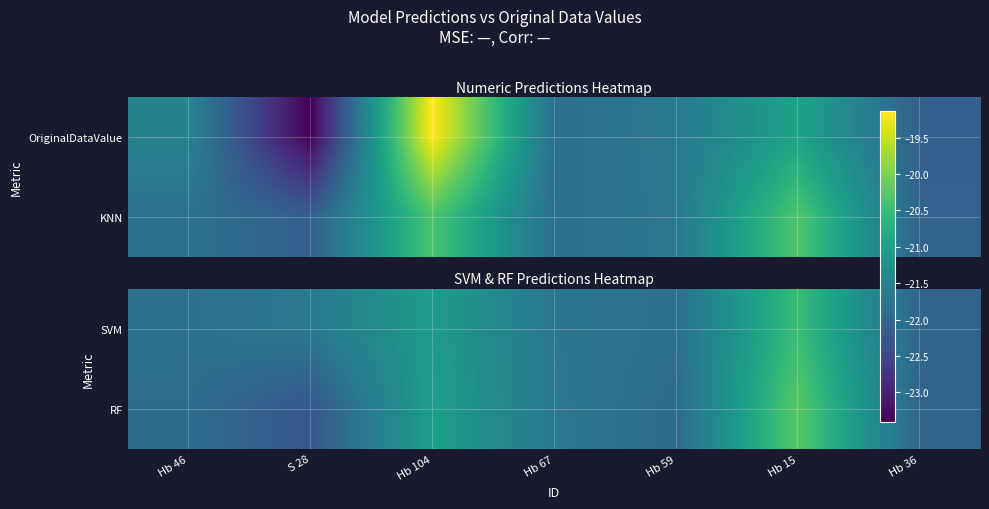

At which category is the sum across all series the highest?

Hb 15